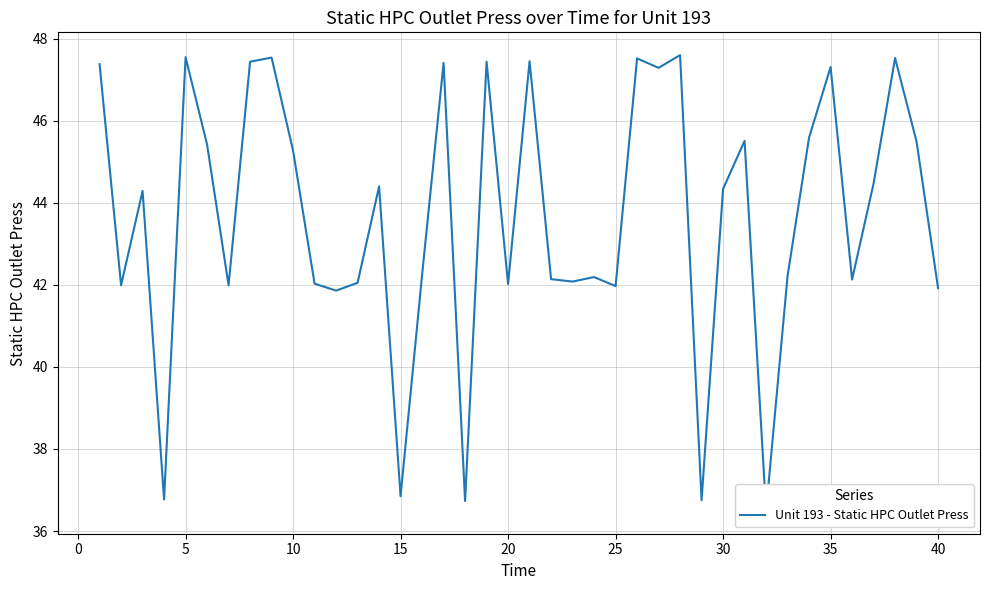

Reading left to right, what are all the values shown in this chart?

47.4	42.0	44.3	36.8	47.5	45.4	42.0	47.4	47.5	45.3	42.0	41.9	42.0	44.4	36.9	42.2	47.4	36.7	47.4	42.0	47.5	42.1	42.1	42.2	42.0	47.5	47.3	47.6	36.8	44.3	45.5	36.5	42.2	45.6	47.3	42.1	44.5	47.5	45.5	41.9